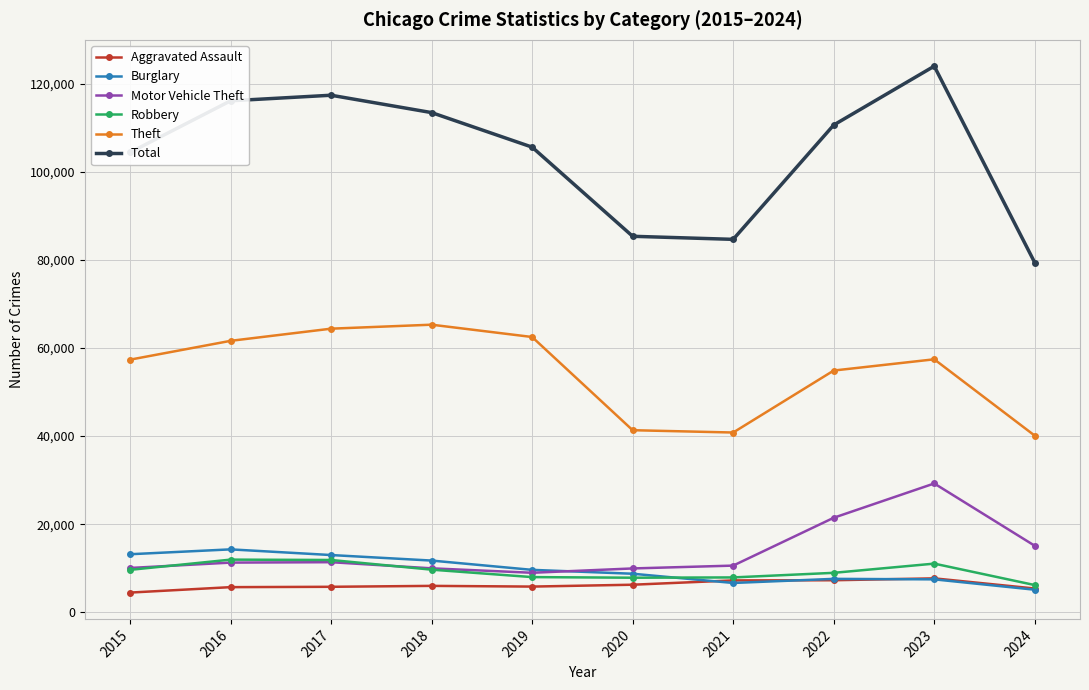

What is the spread (max minus min) of values at 2024?

74243